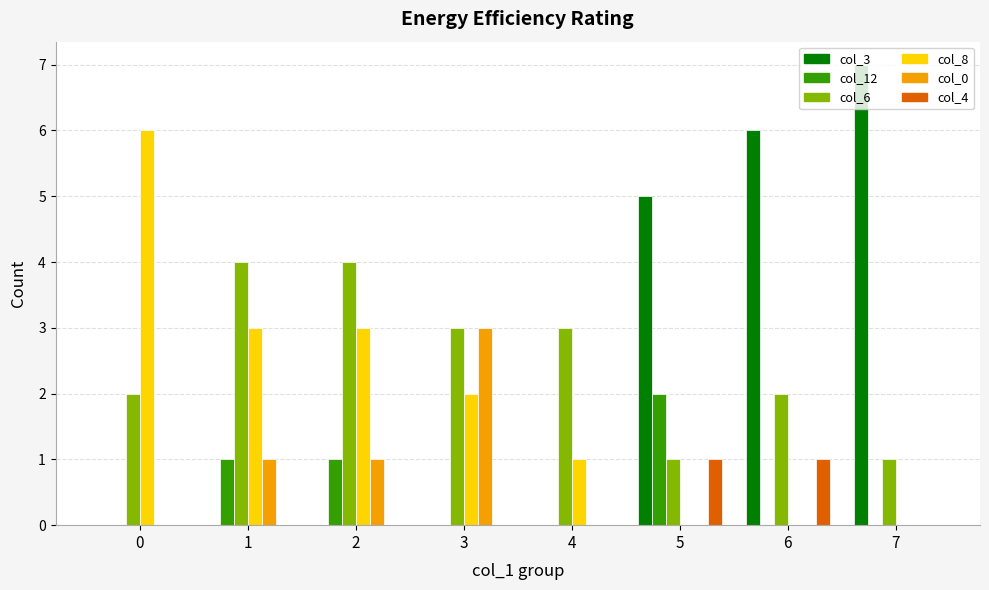

How many series are shown in this chart?

6